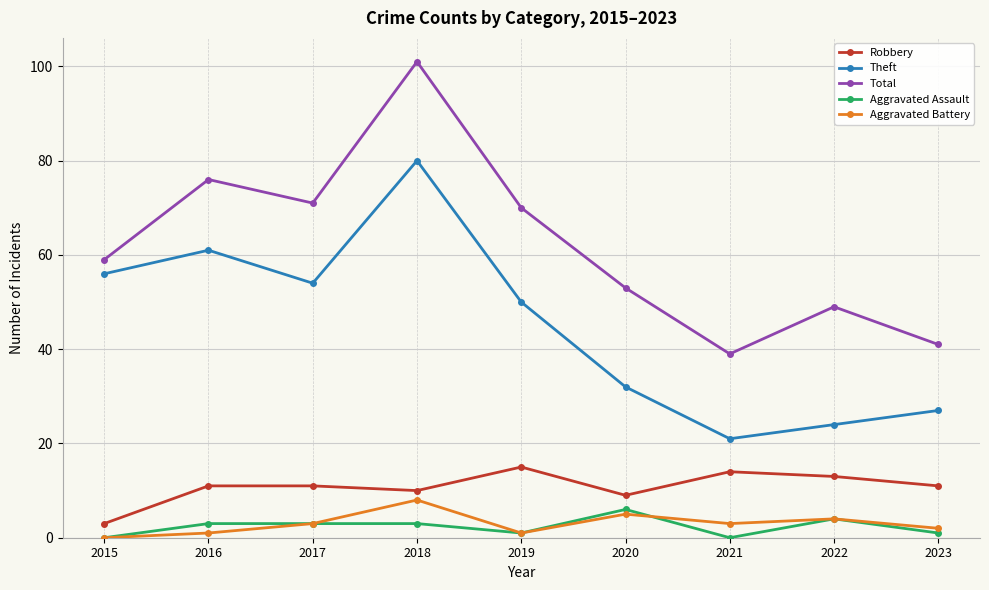

What is the average value of the Theft series?

45